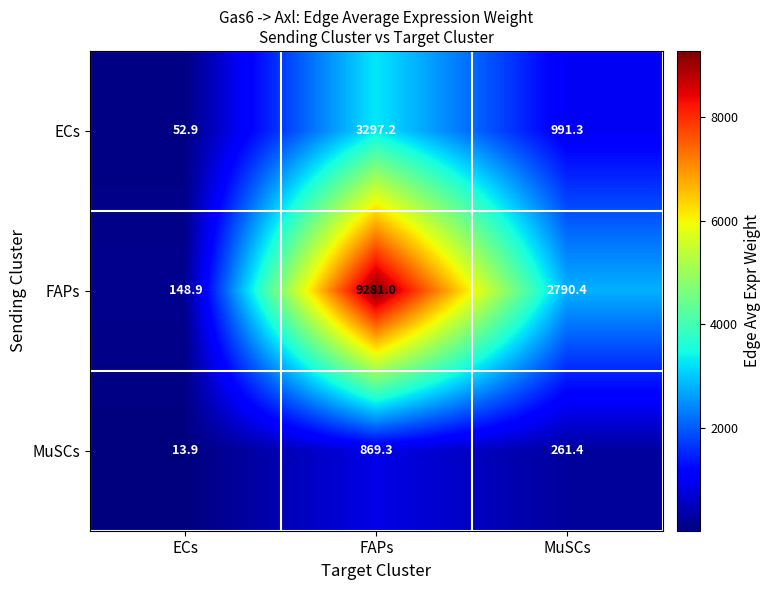

What is the maximum value shown in the chart?

9281.0